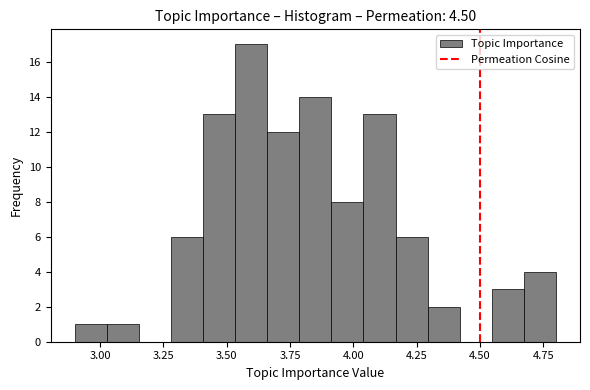

Around what value on the x-axis is the tallest bar? Give the approximate position of its centre, as read against the axis.

3.60